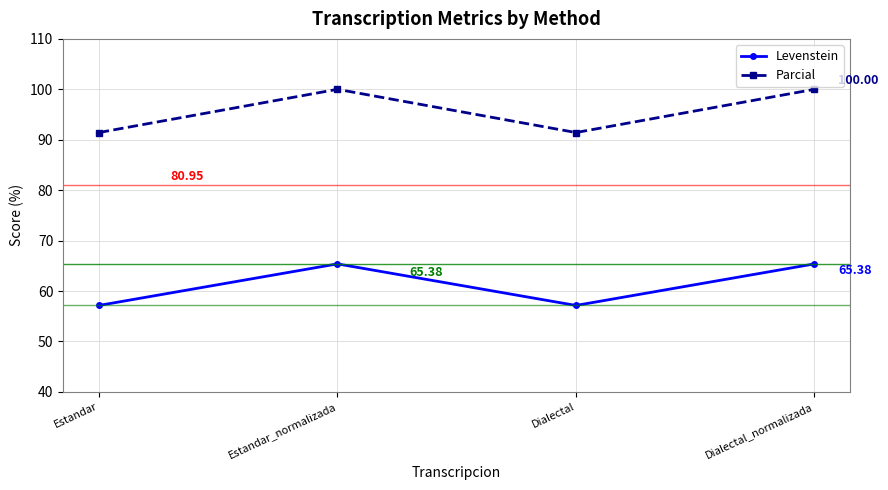

At which label does Levenstein first exceed 65?

Estandar_normalizada